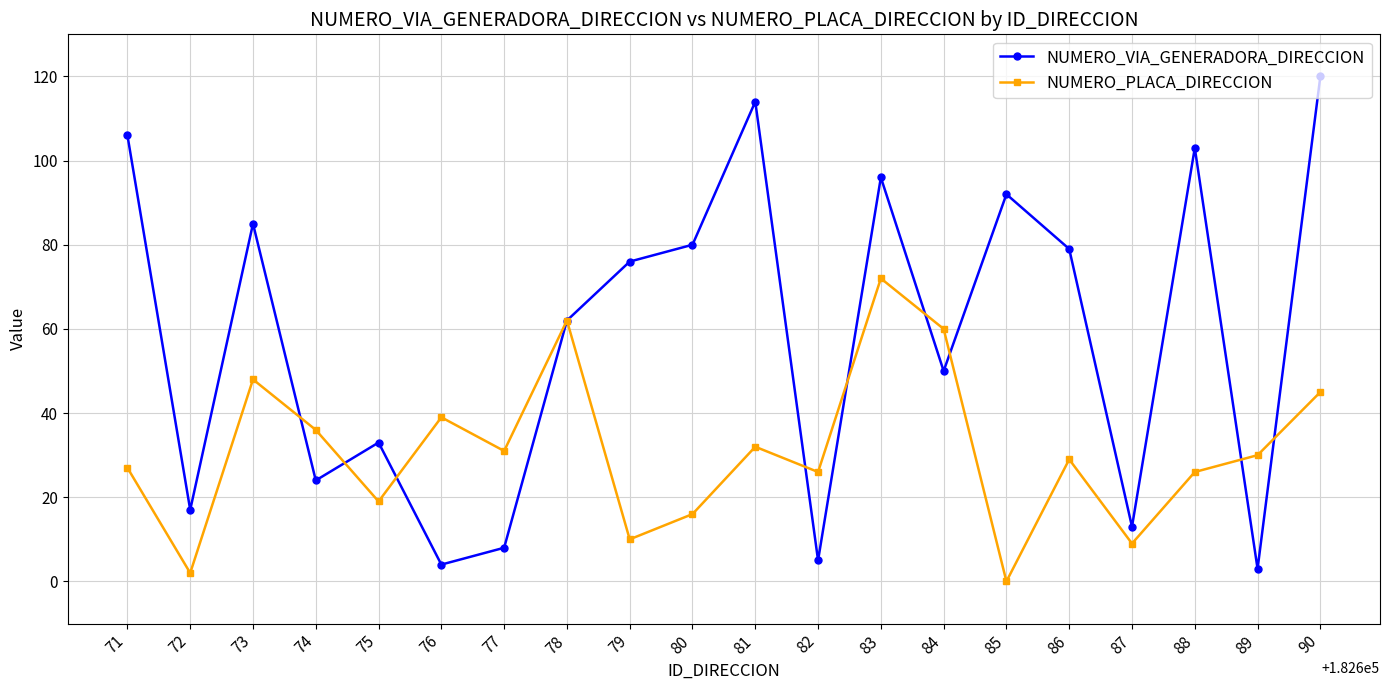

True or false: NUMERO_VIA_GENERADORA_DIRECCION and NUMERO_PLACA_DIRECCION cross at least once.

True